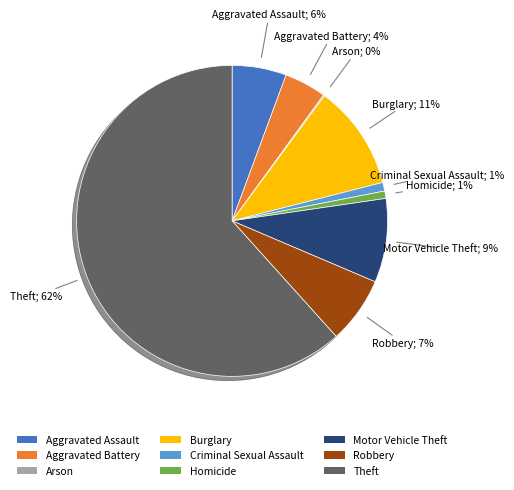

To the nearest percent, what portion does Burglary represent?

11%